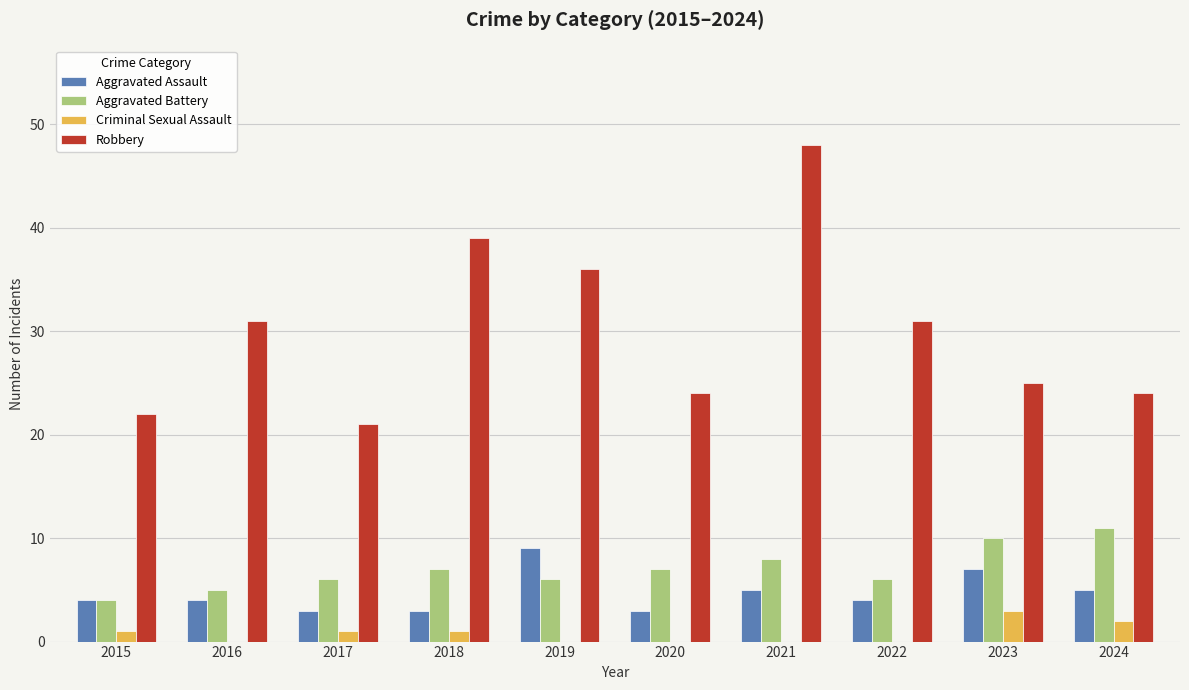

Read the Aggravated Assault value at 2022.

4